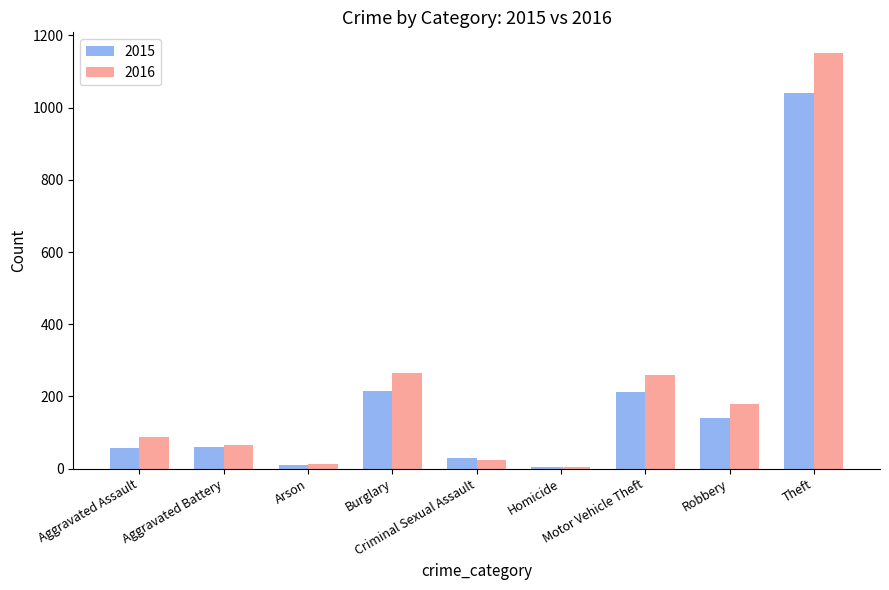

What is the greatest value displayed?

1151